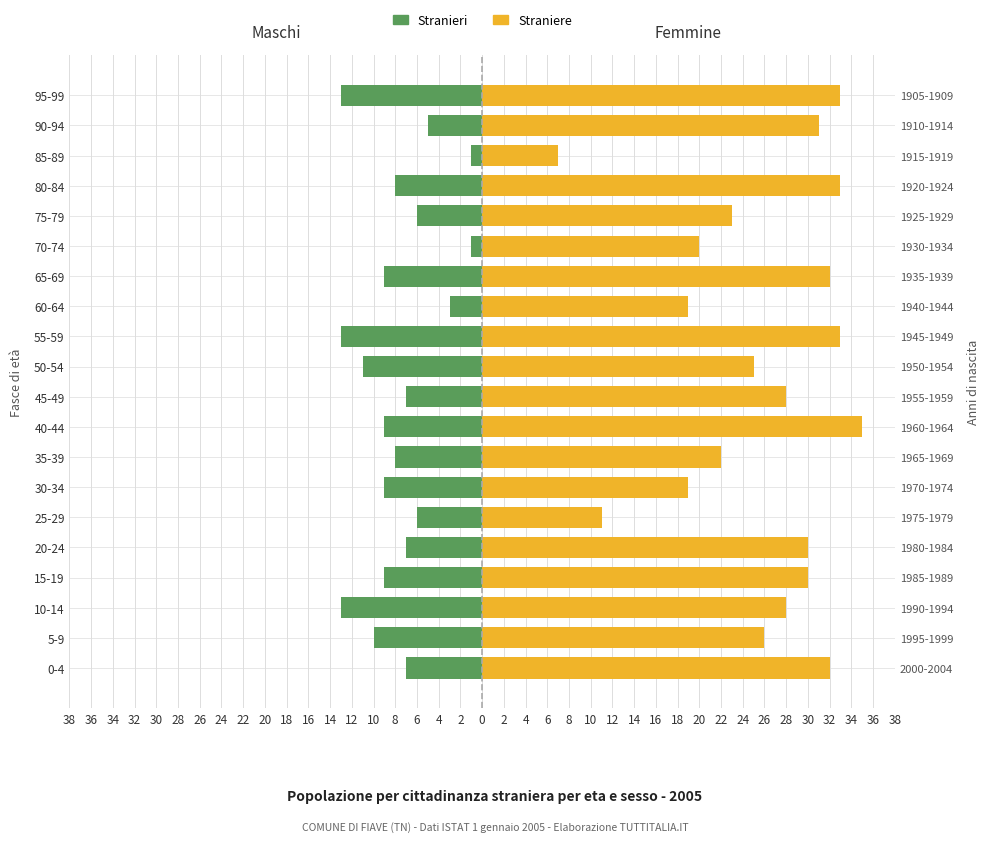

Reading left to right, transcribe all the data shown in this chart.

Stranieri: -7	-10	-13	-9	-7	-6	-9	-8	-9	-7	-11	-13	-3	-9	-1	-6	-8	-1	-5	-13
Straniere: 32	26	28	30	30	11	19	22	35	28	25	33	19	32	20	23	33	7	31	33